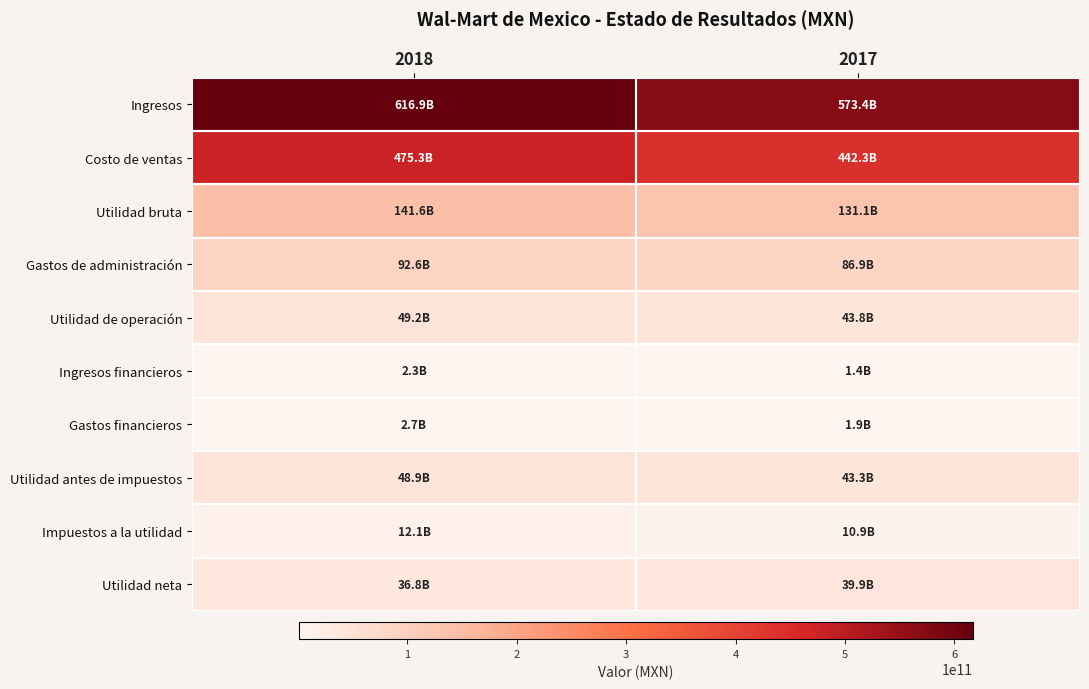

Which has a higher value, 2017 or 2018?

2018